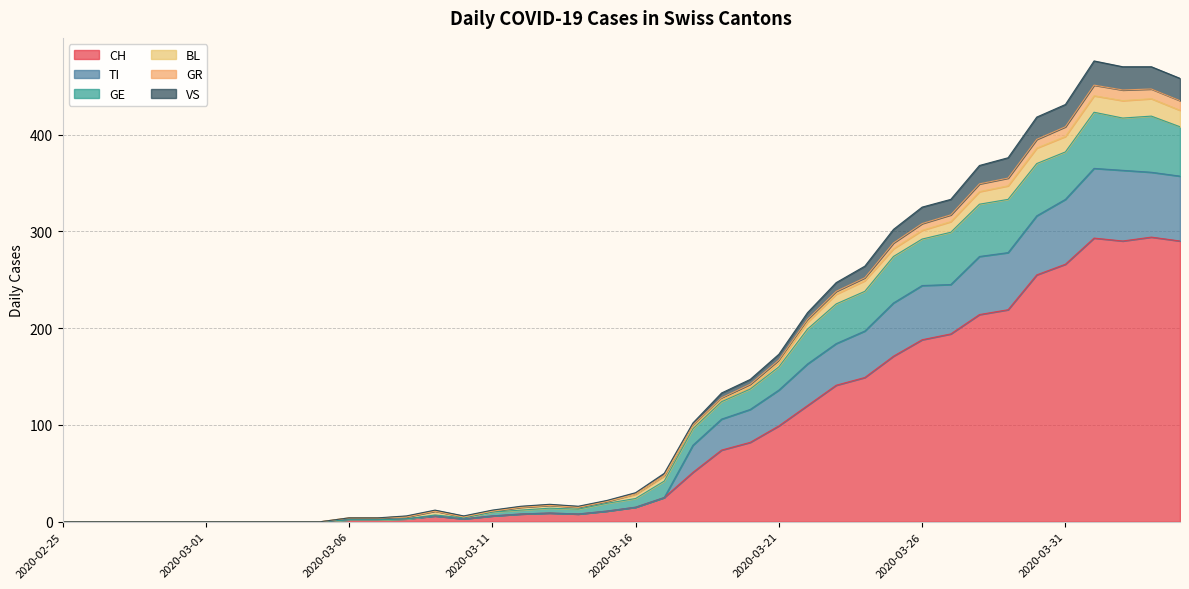

What is the highest value of the CH series?

294